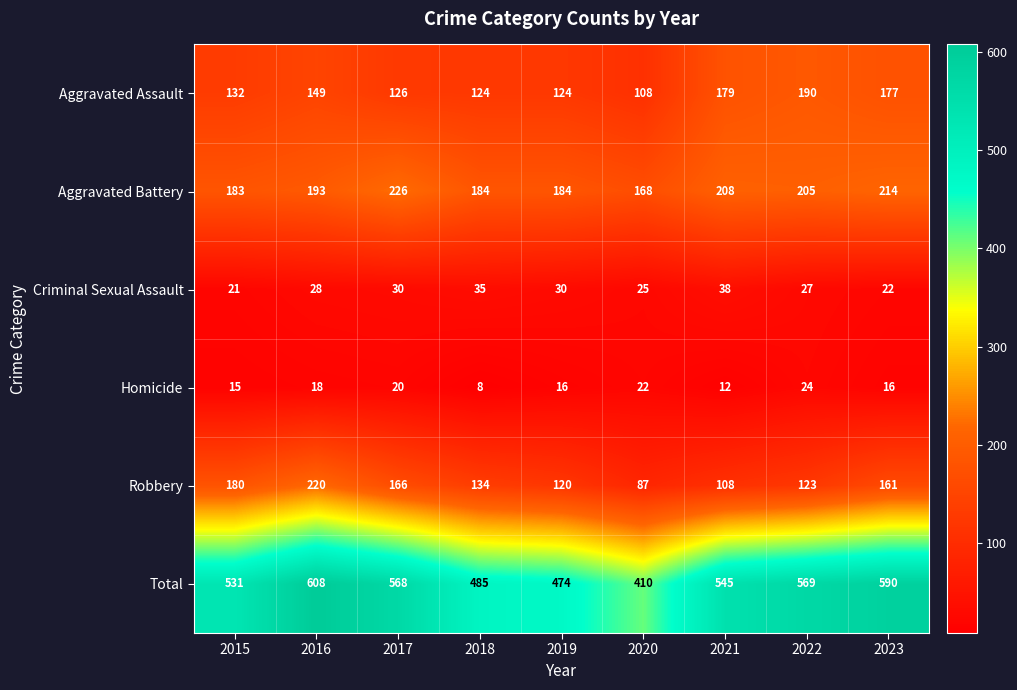

The value of Aggravated Battery at 2015 is 122. True or false?

False